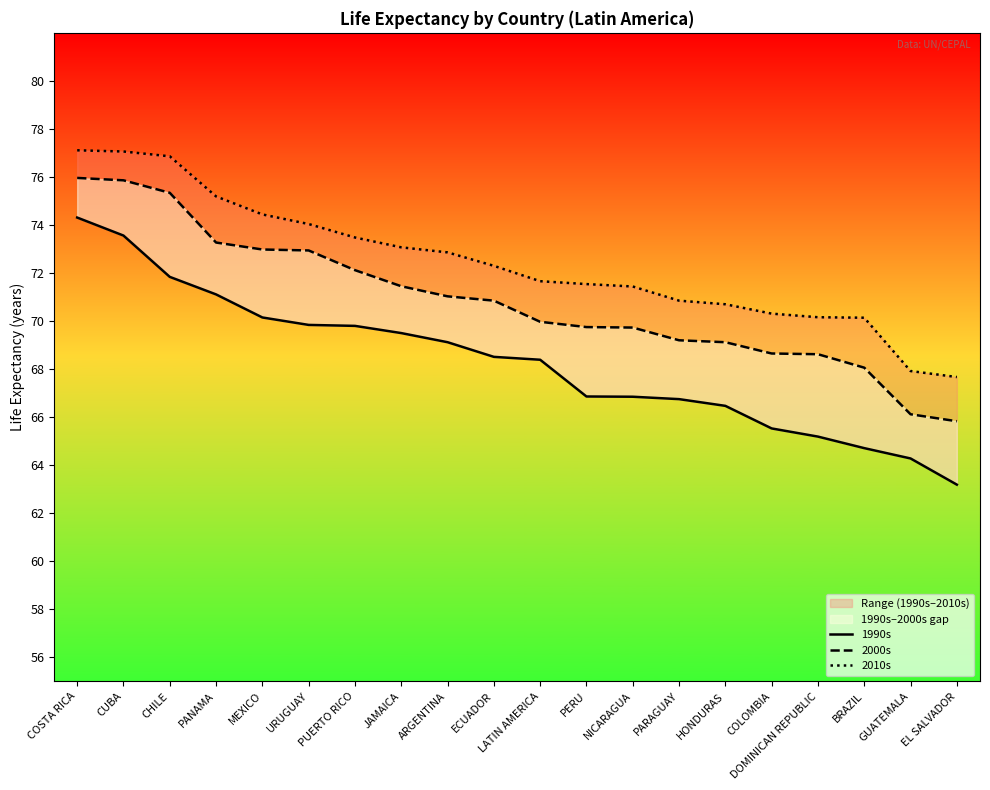

What is the greatest value displayed?

77.1